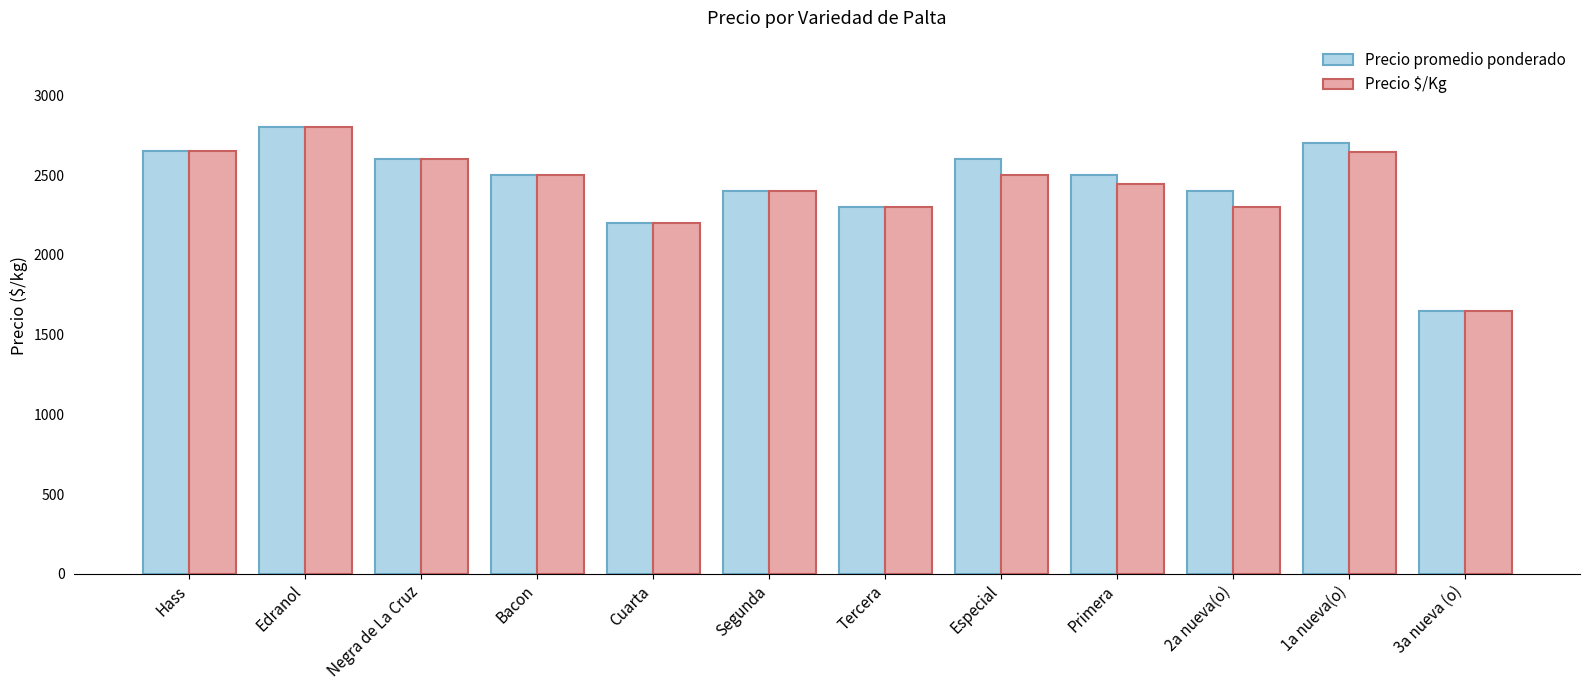

The Precio $/Kg series shows 2800 at Edranol. True or false?

True